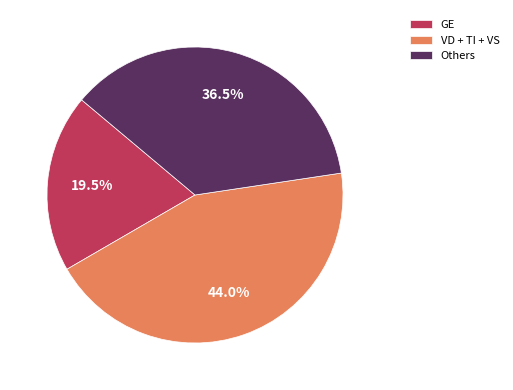

Between GE and VD + TI + VS, which is larger?

VD + TI + VS